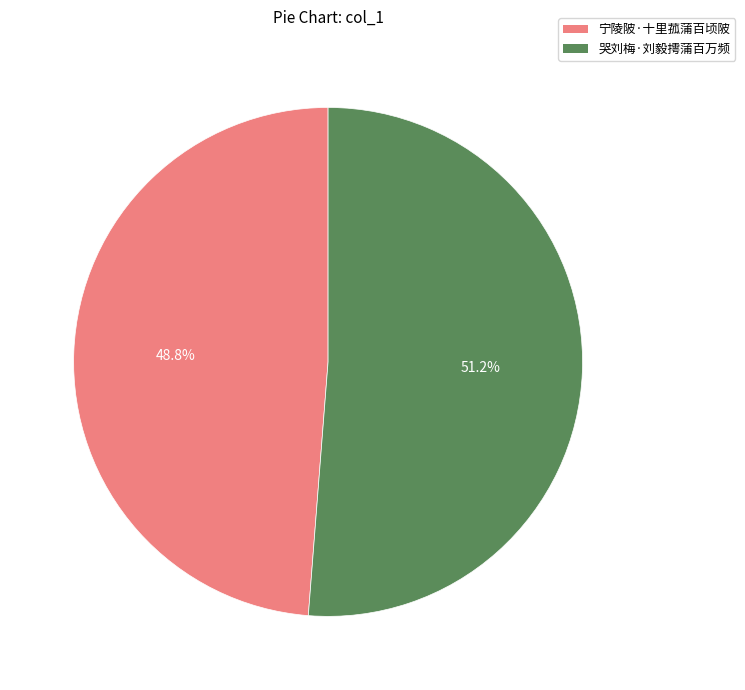

Combined, what portion of the pie is 哭刘梅·刘毅摴蒲百万频 and 宁陵陂·十里菰蒲百顷陂?

100.0%